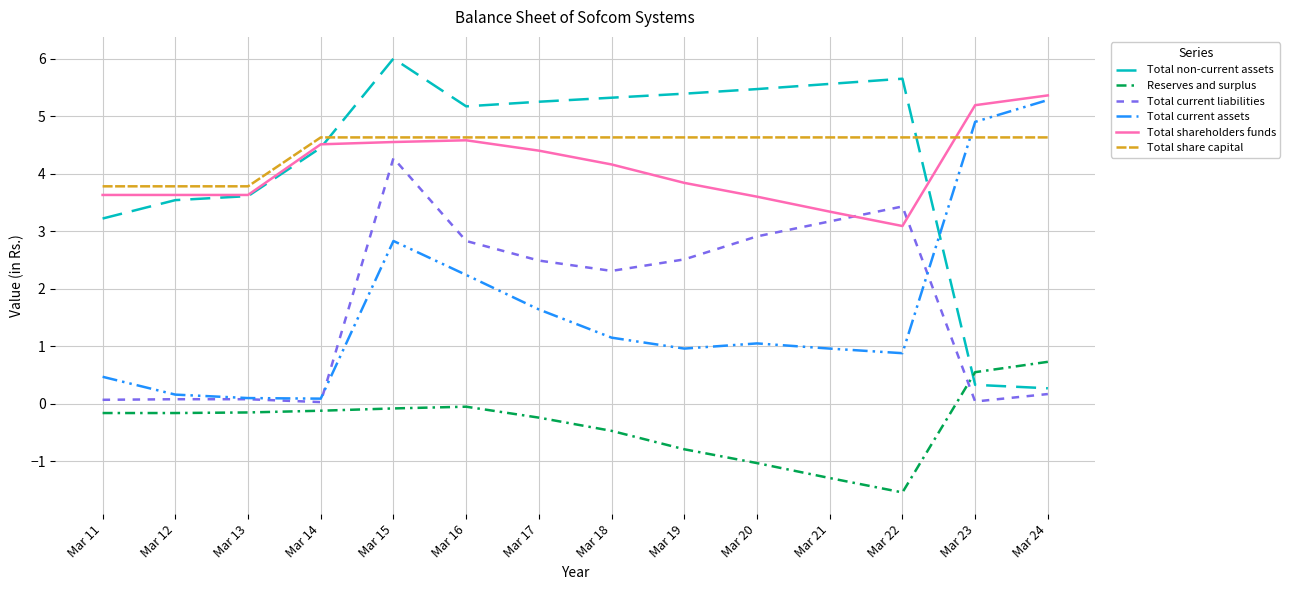

At which category is the sum across all series the highest?

Mar 15